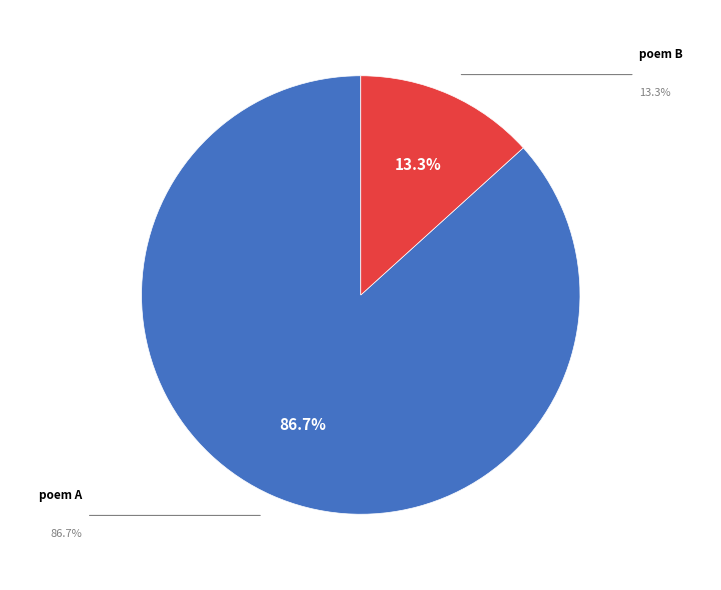

Which slice is the largest?

poem A